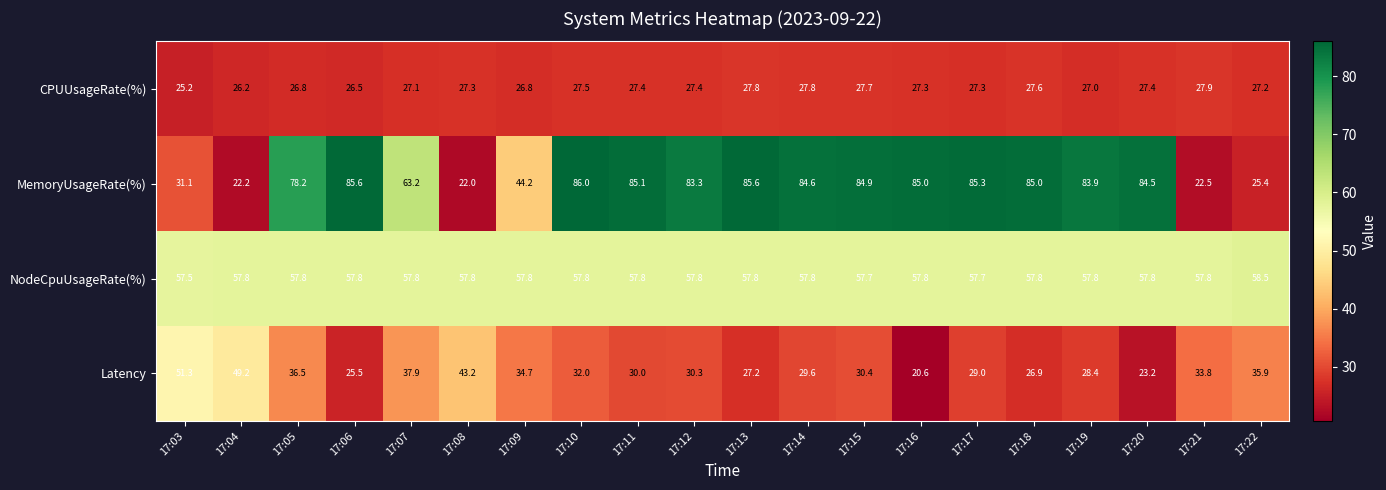

What is the minimum value shown in the chart?

20.6